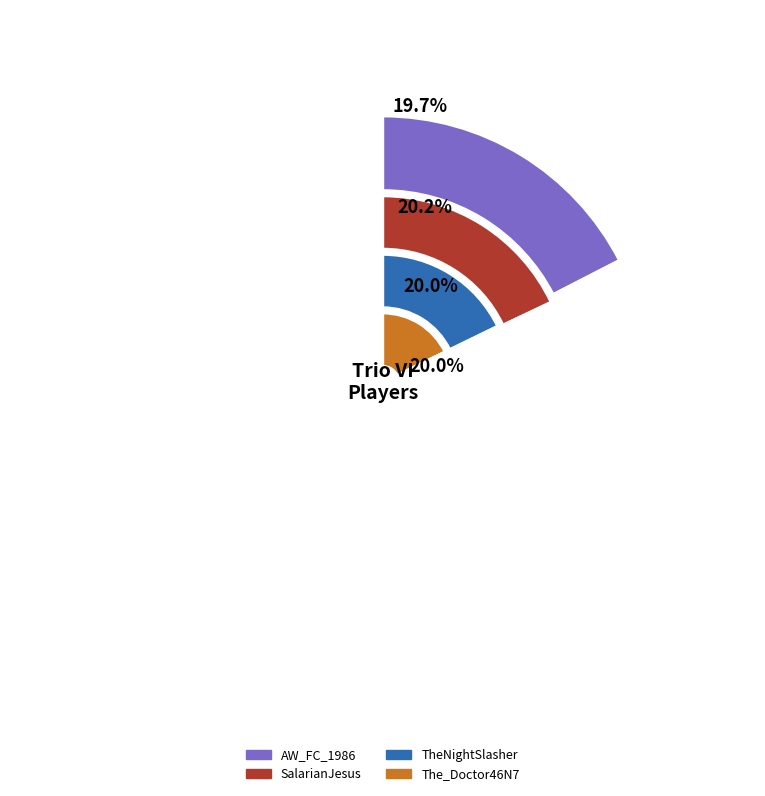

Which has a higher value, TheNightSlasher or SalarianJesus?

SalarianJesus